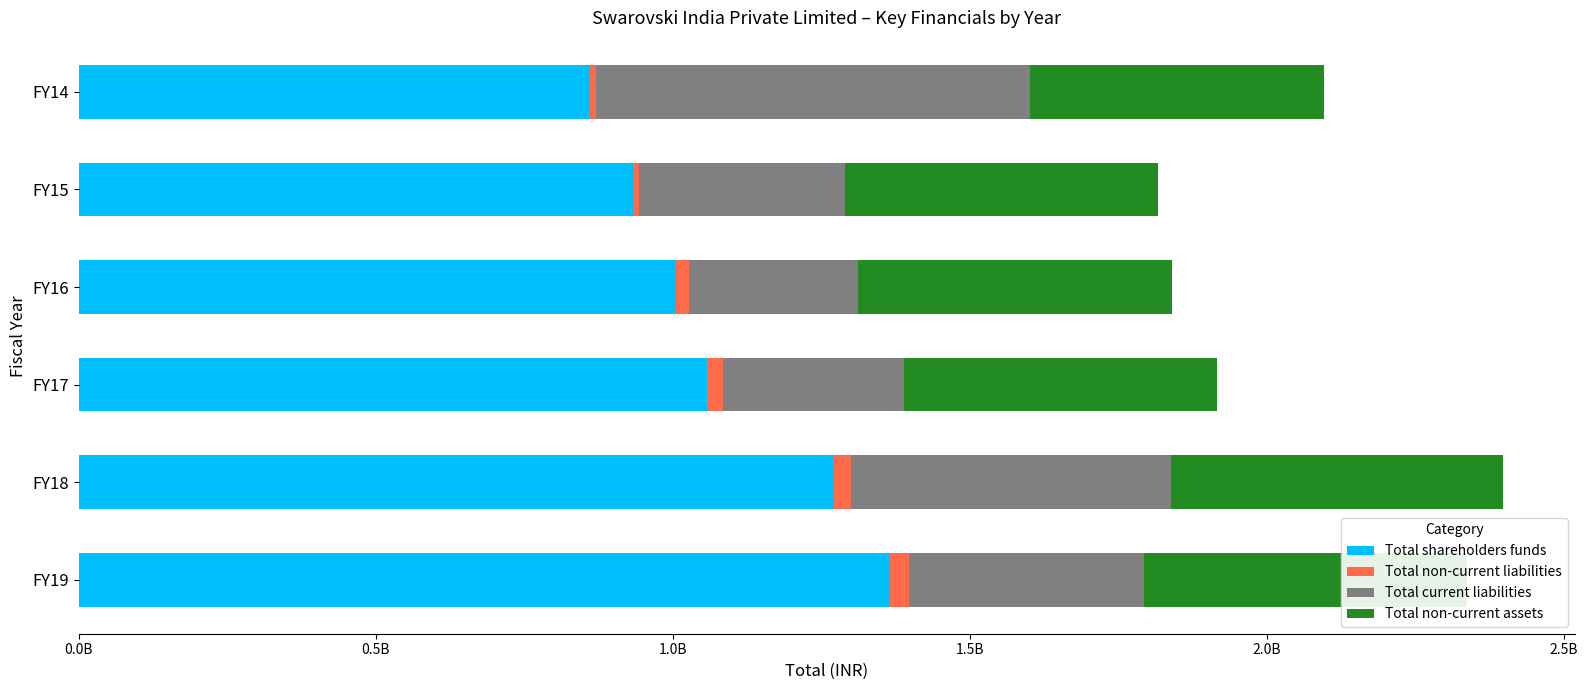

What is the difference between the maximum and minimum values in the Total non-current liabilities series?

24001430